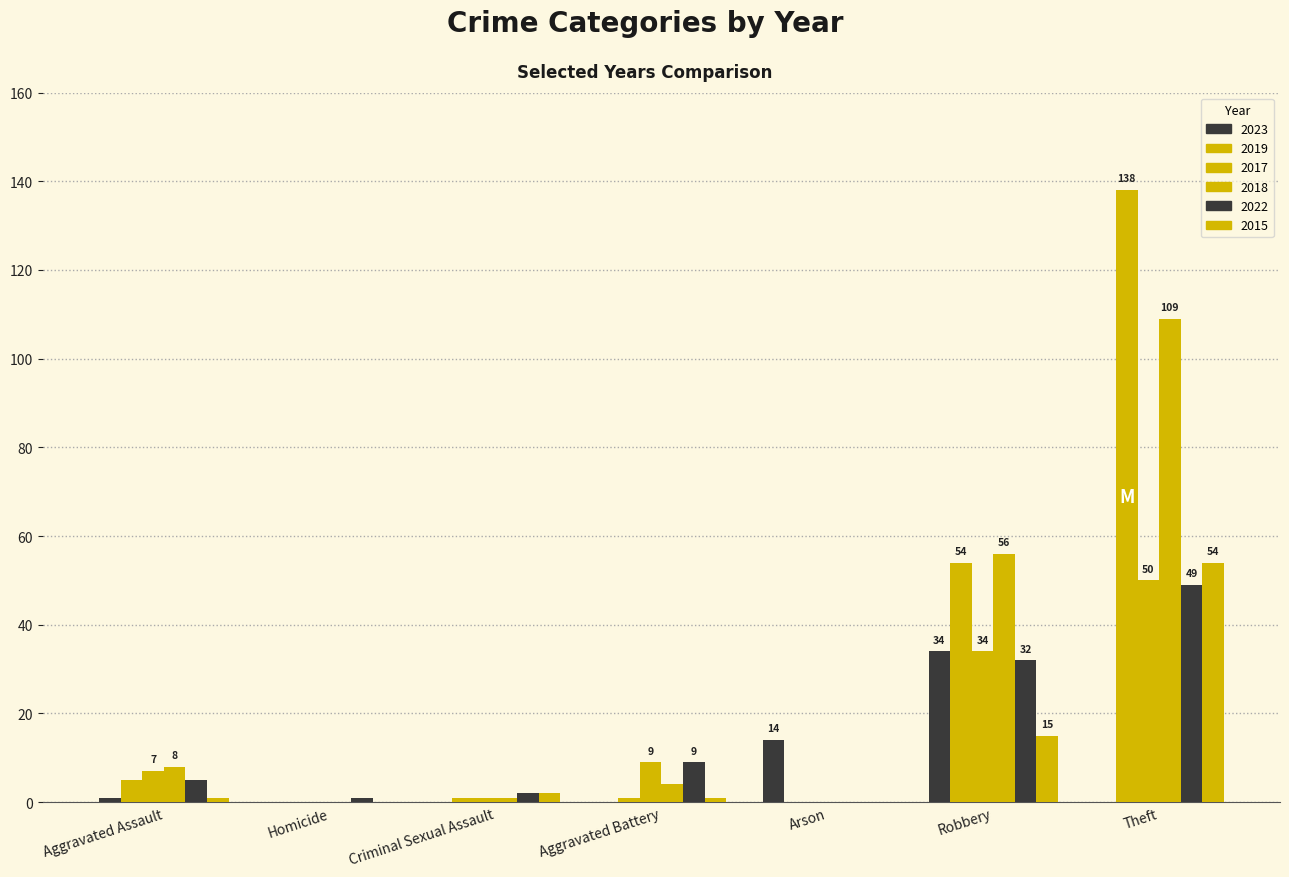

What is the total value across all series at Aggravated Assault?

27